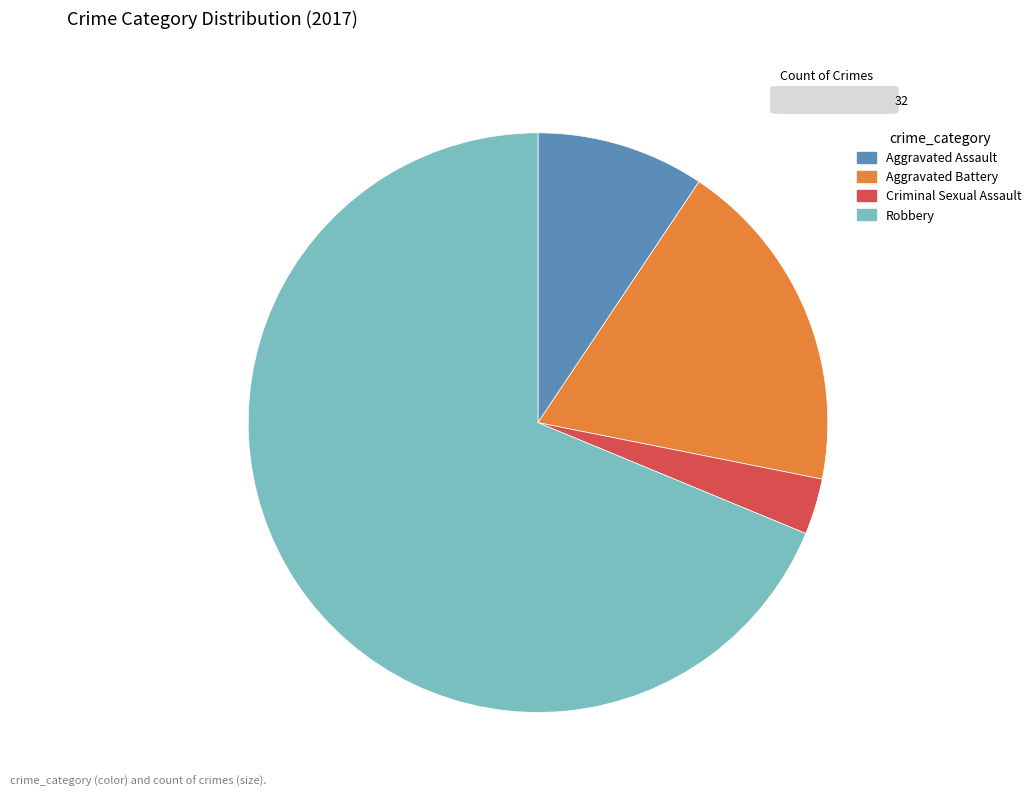

Which has a higher value, Criminal Sexual Assault or Aggravated Assault?

Aggravated Assault